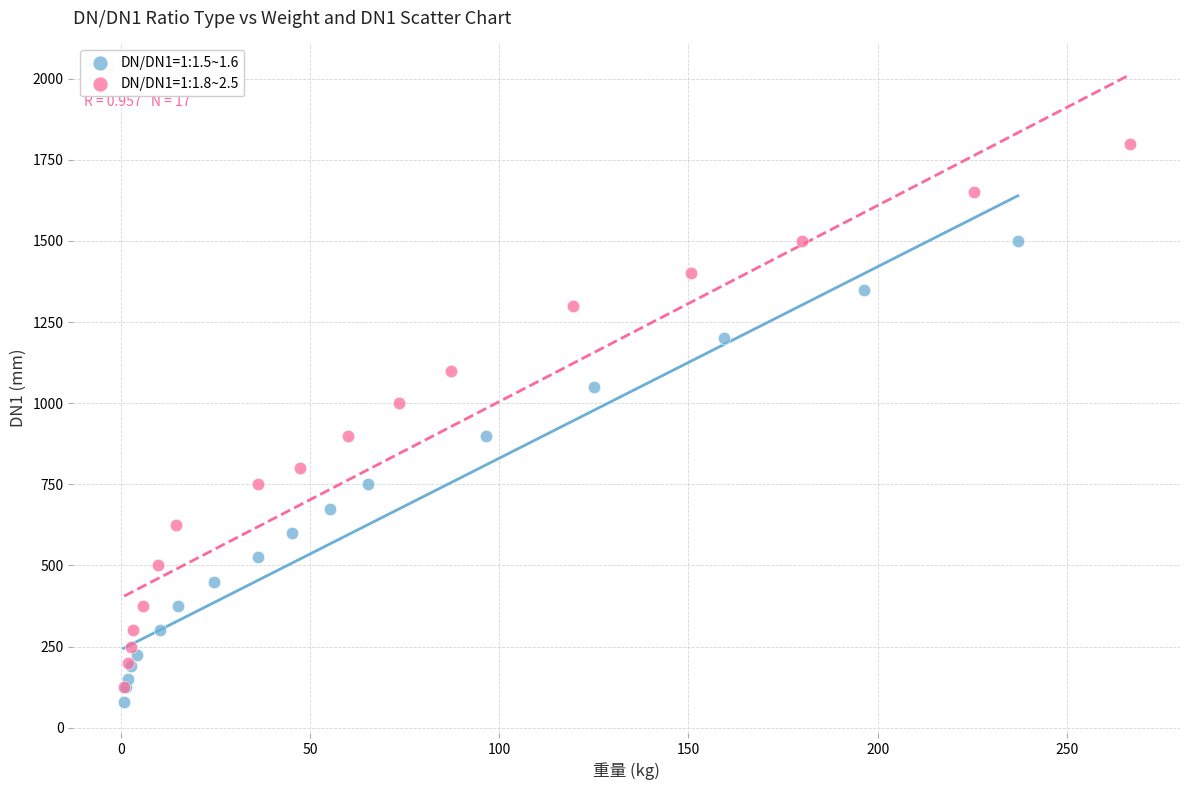

What are all the series names shown in the legend?

DN/DN1=1:1.5~1.6, DN/DN1=1:1.8~2.5